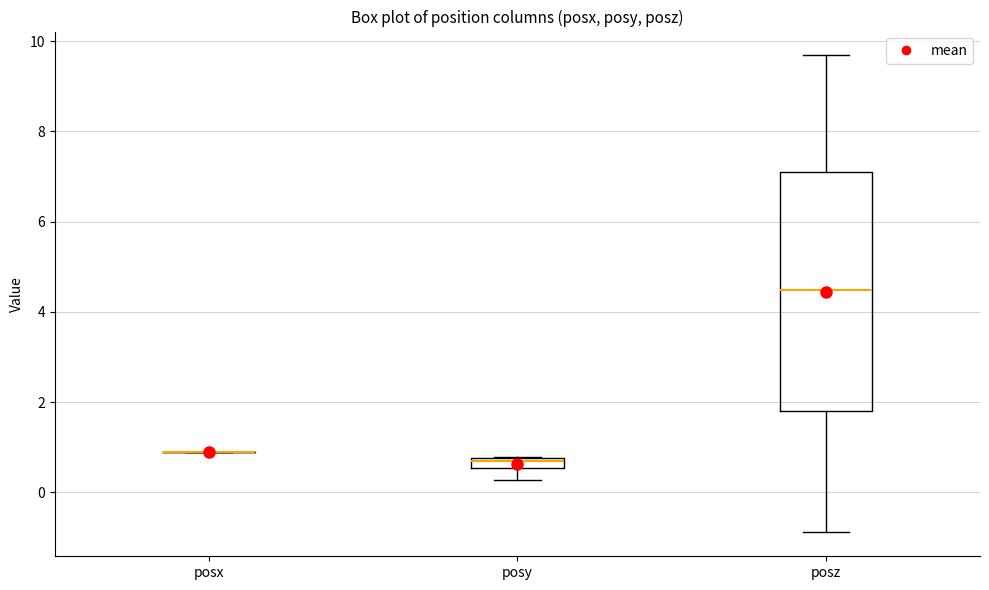

Which box is the tallest, from its lower edge to its upper edge?

posz